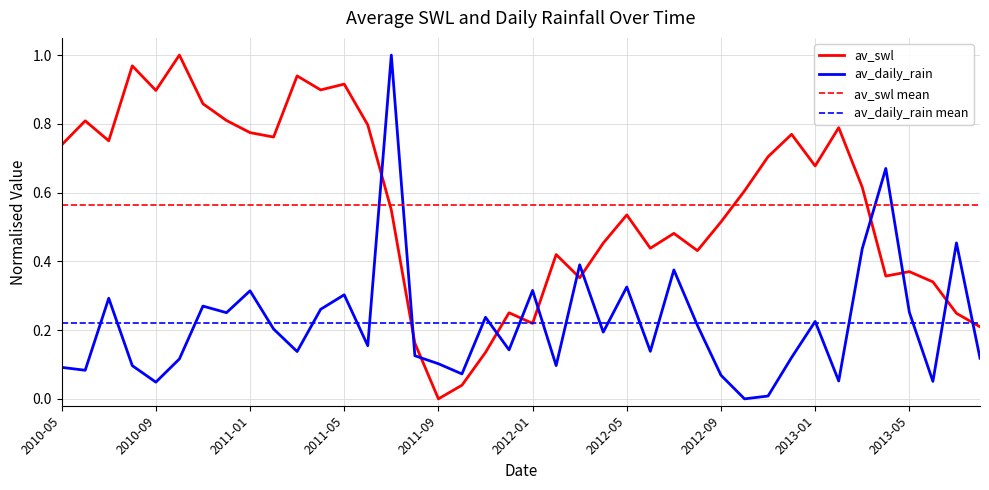

List the series in order of their peak value, lowest first.

av_swl, av_daily_rain